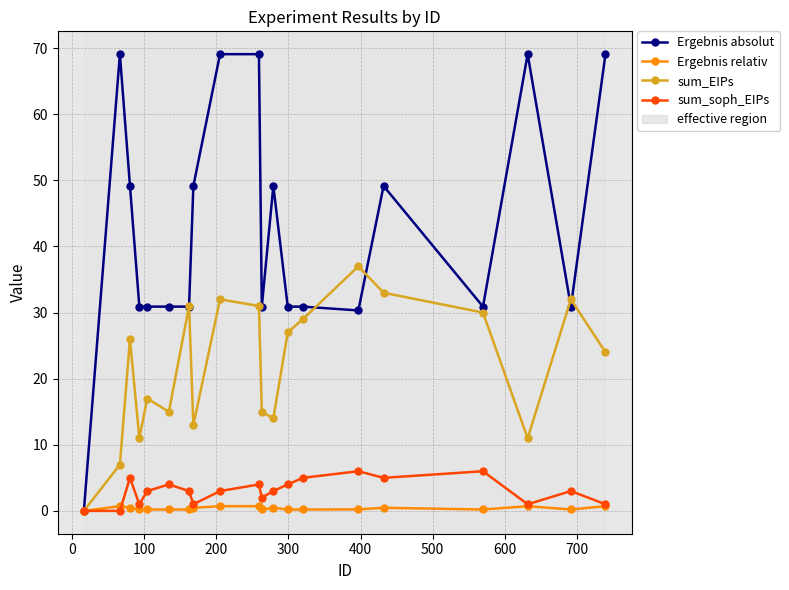

Which series has the largest total across all categories?

Ergebnis absolut